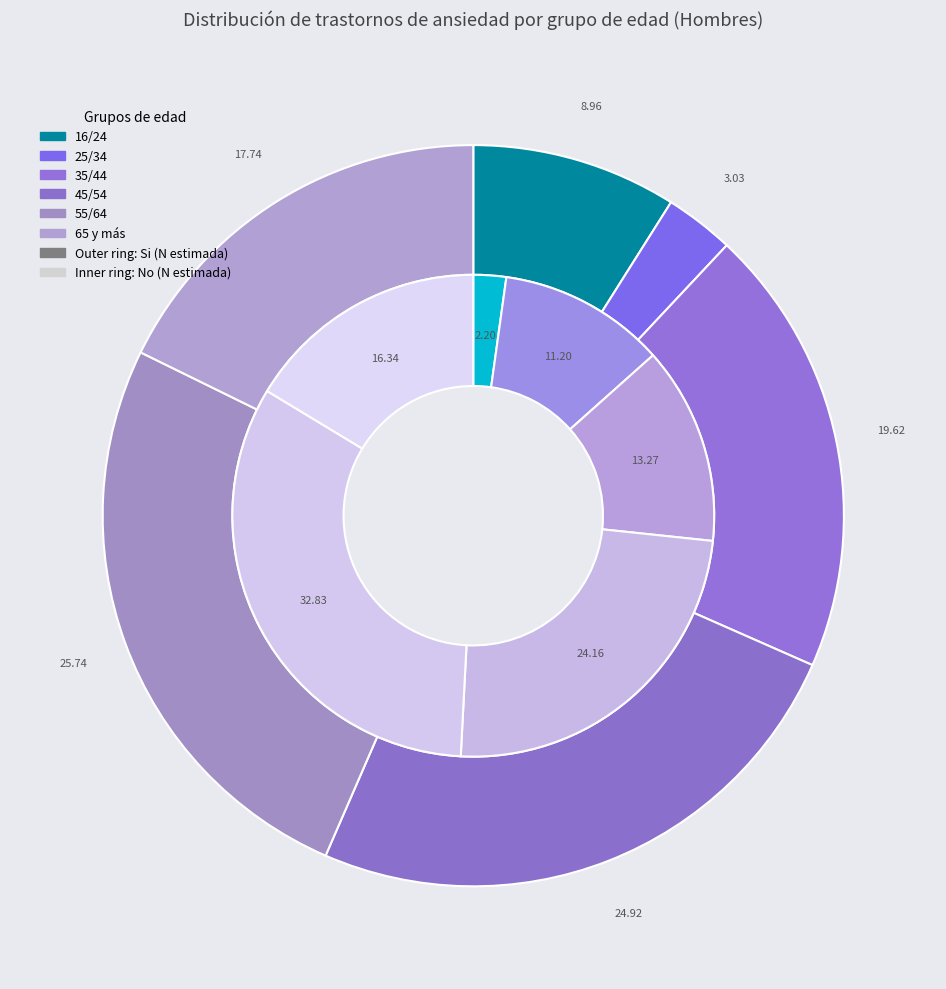

To the nearest percent, what is the average slice percentage?

17%